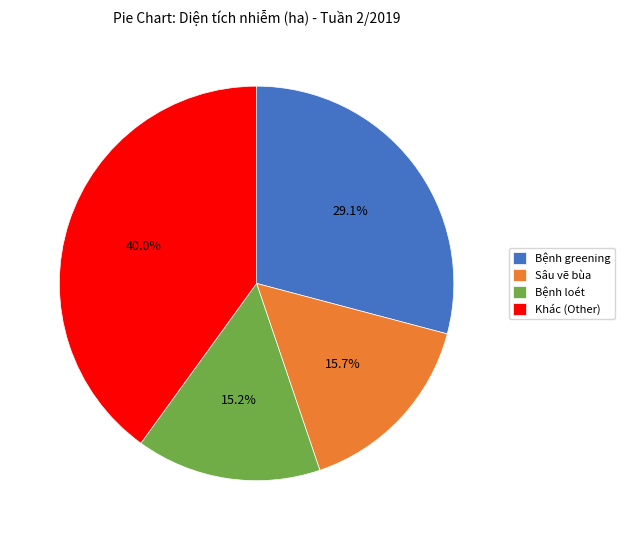

Between Bệnh greening and Sâu vẽ bùa, which is larger?

Bệnh greening